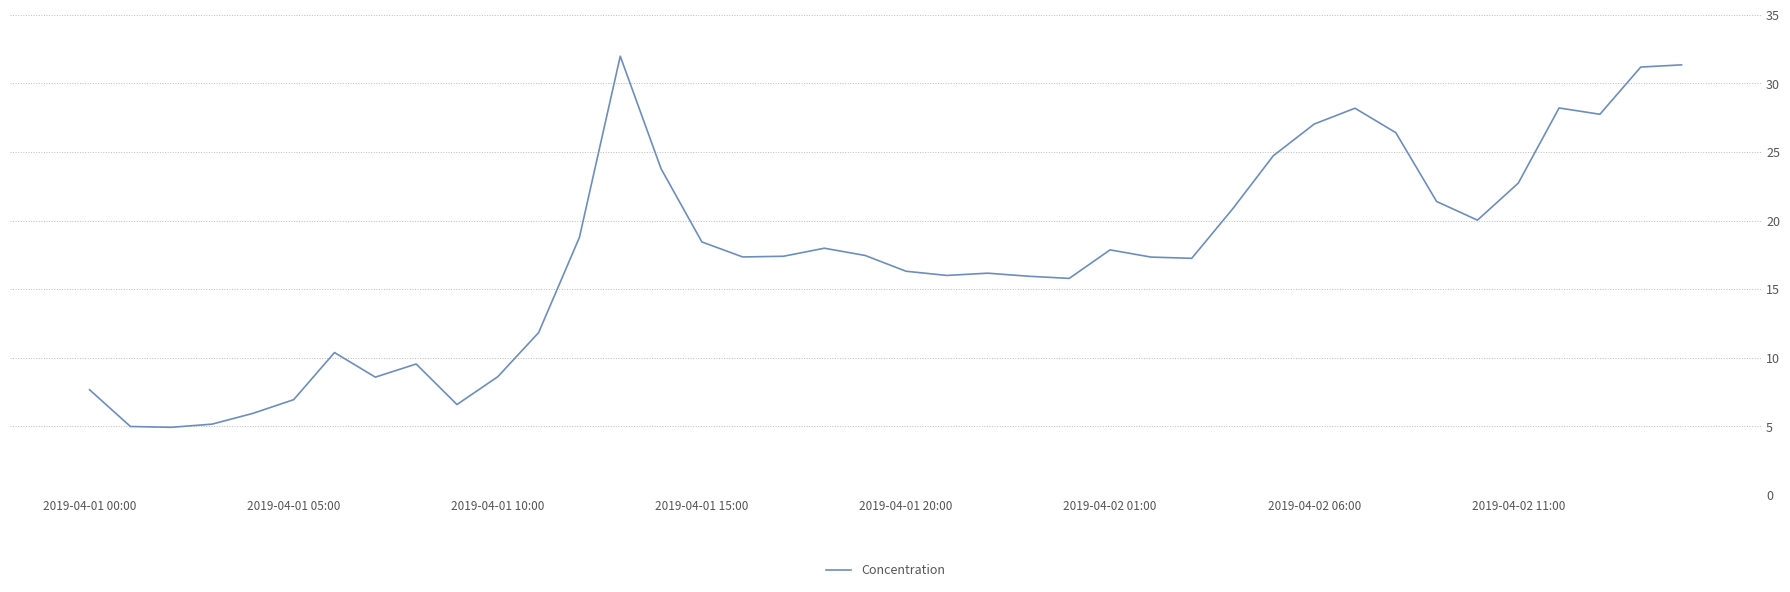

What is the difference between the maximum and minimum values?

27.0